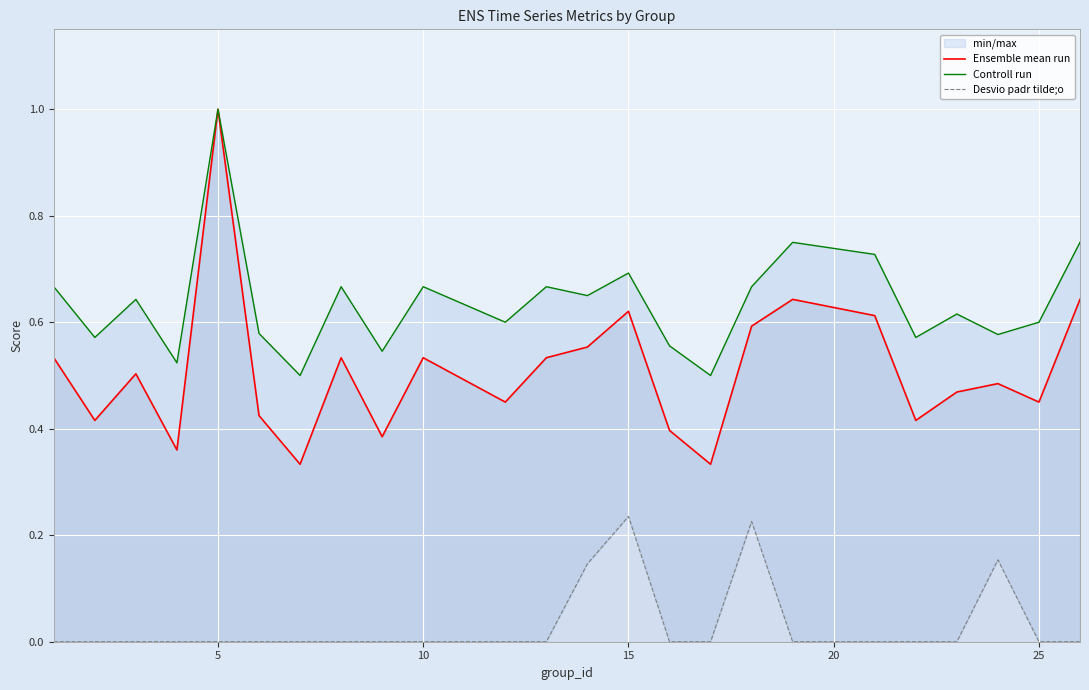

How many interior local peaks does the Ensemble mean run series have?

7